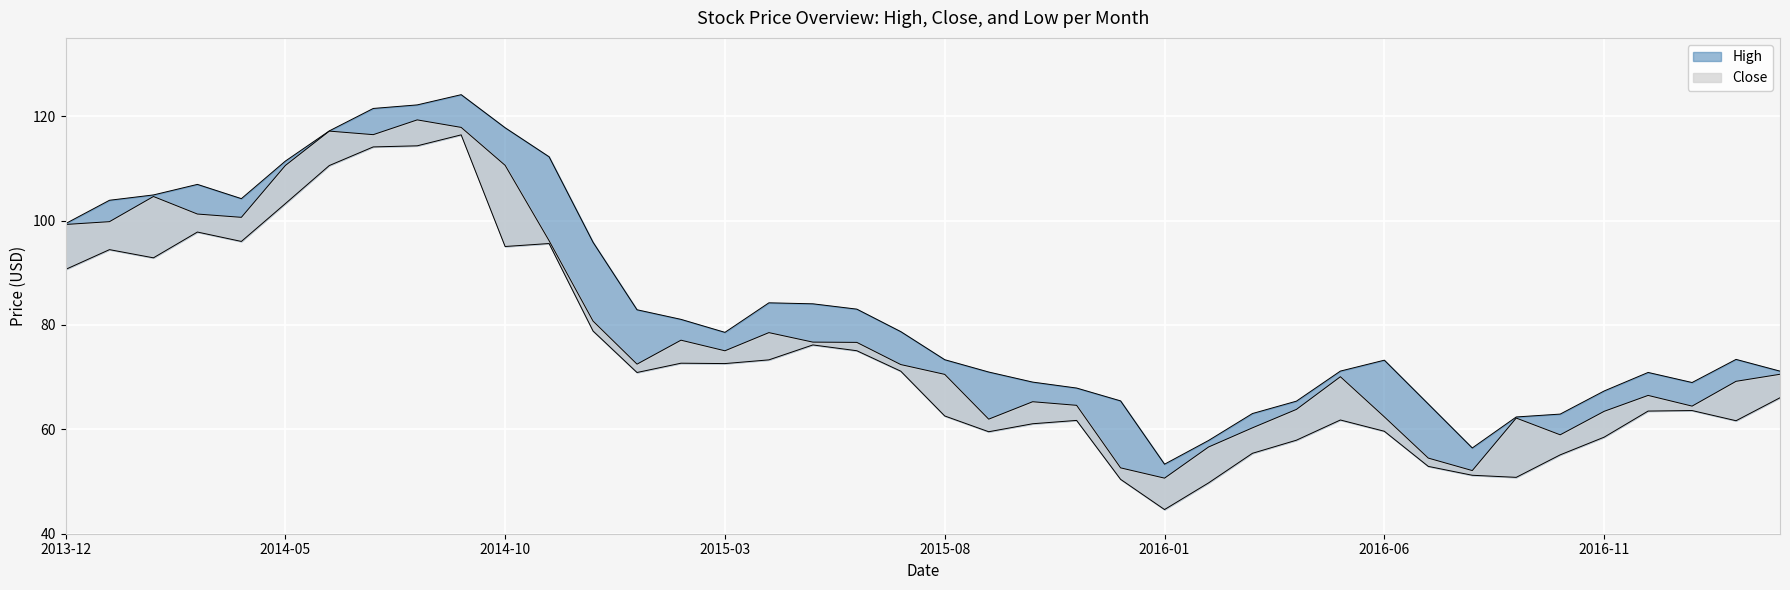

What is the difference between the second highest and second lowest values in the Low series?

64.6